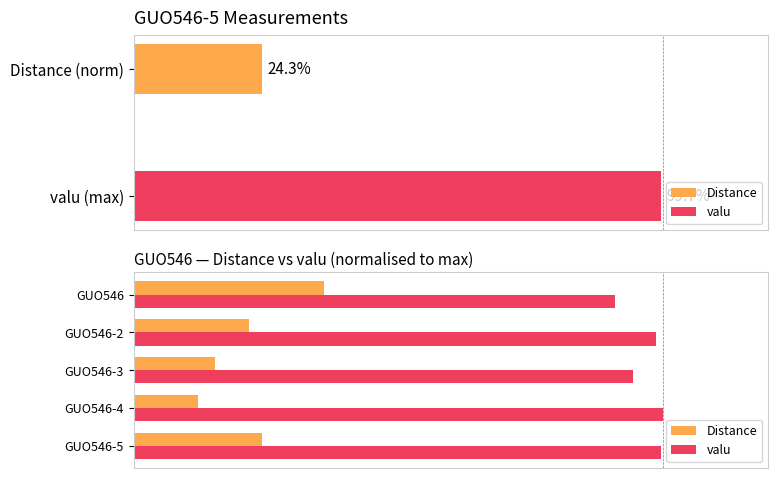

How many bars are there in total?

10